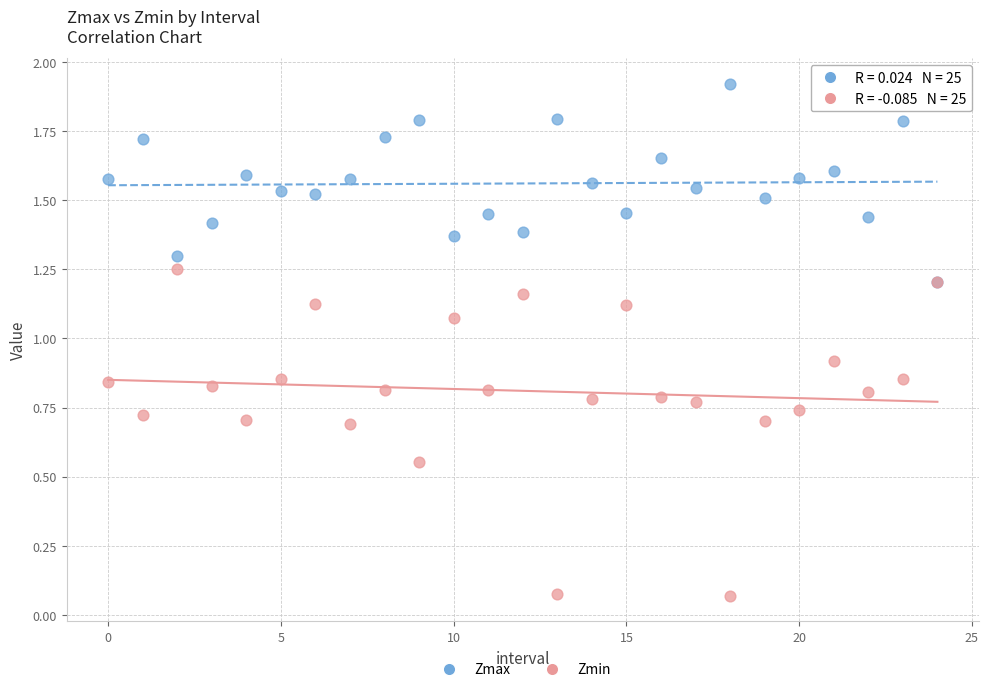

Which series has the widest spread of Y values?

Zmin